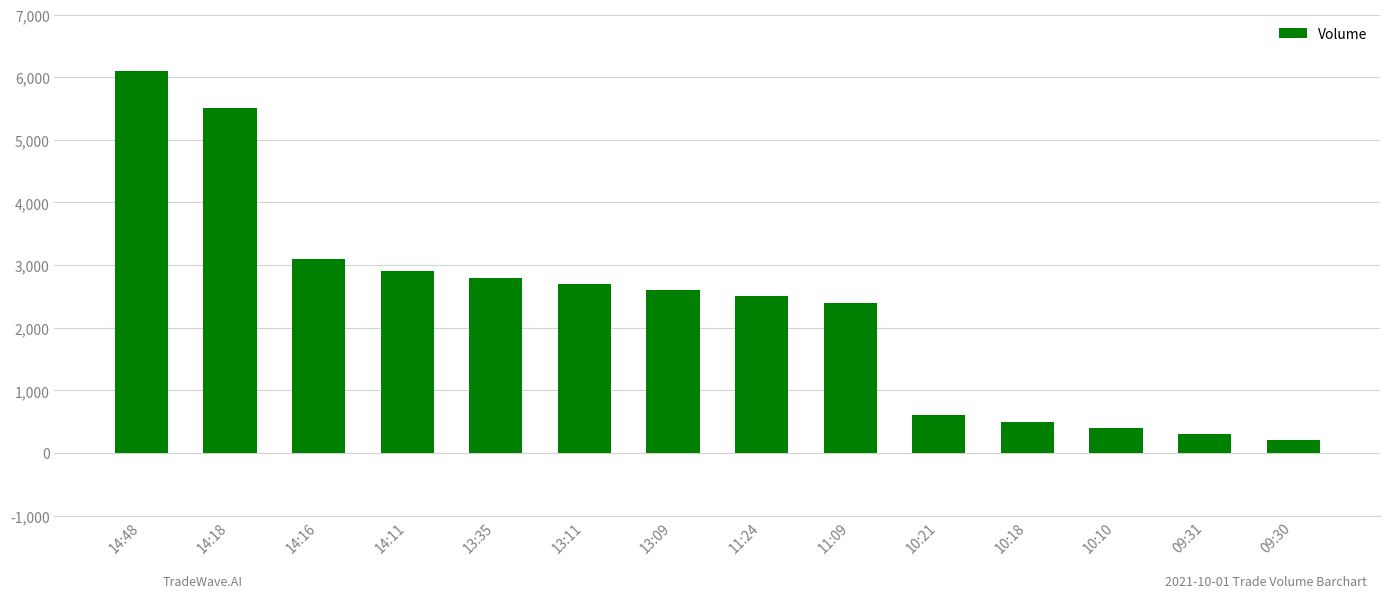

Where is the data nearest to the value 3150?

14:16